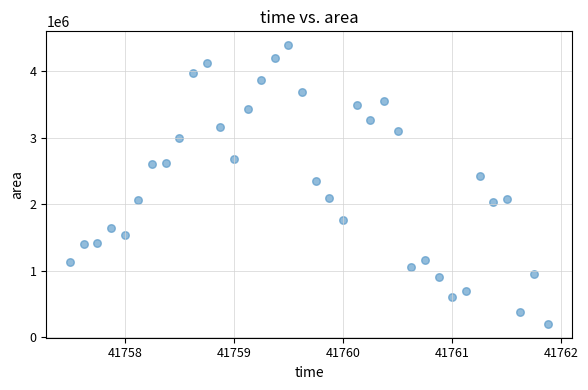

What is the range of Y values (max minus min)?

4193750